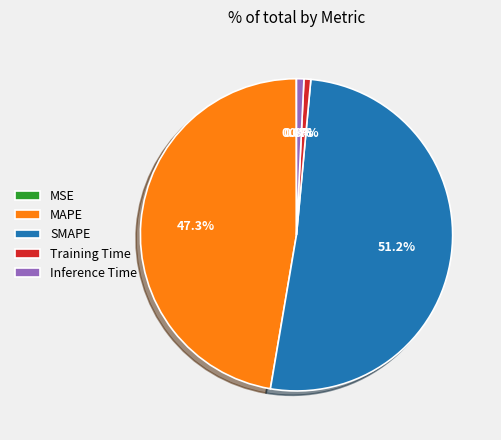

What percentage is the Training Time slice, to the nearest percent?

1%